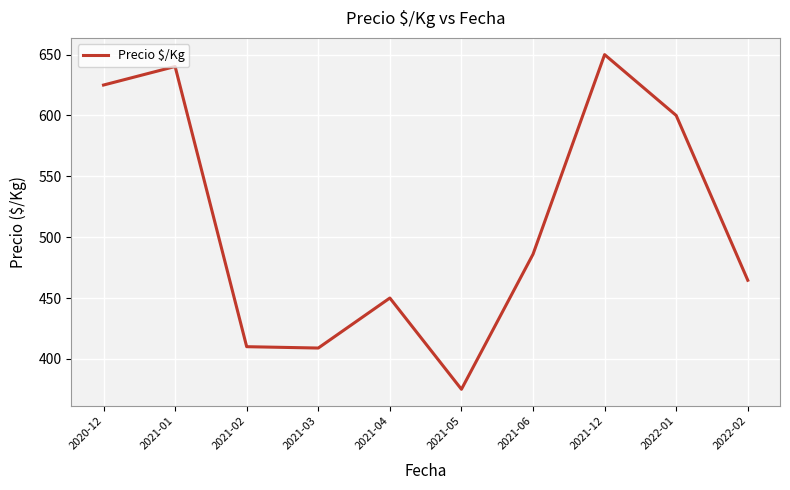

Between 2021-03 and 2021-12, which is larger?

2021-12